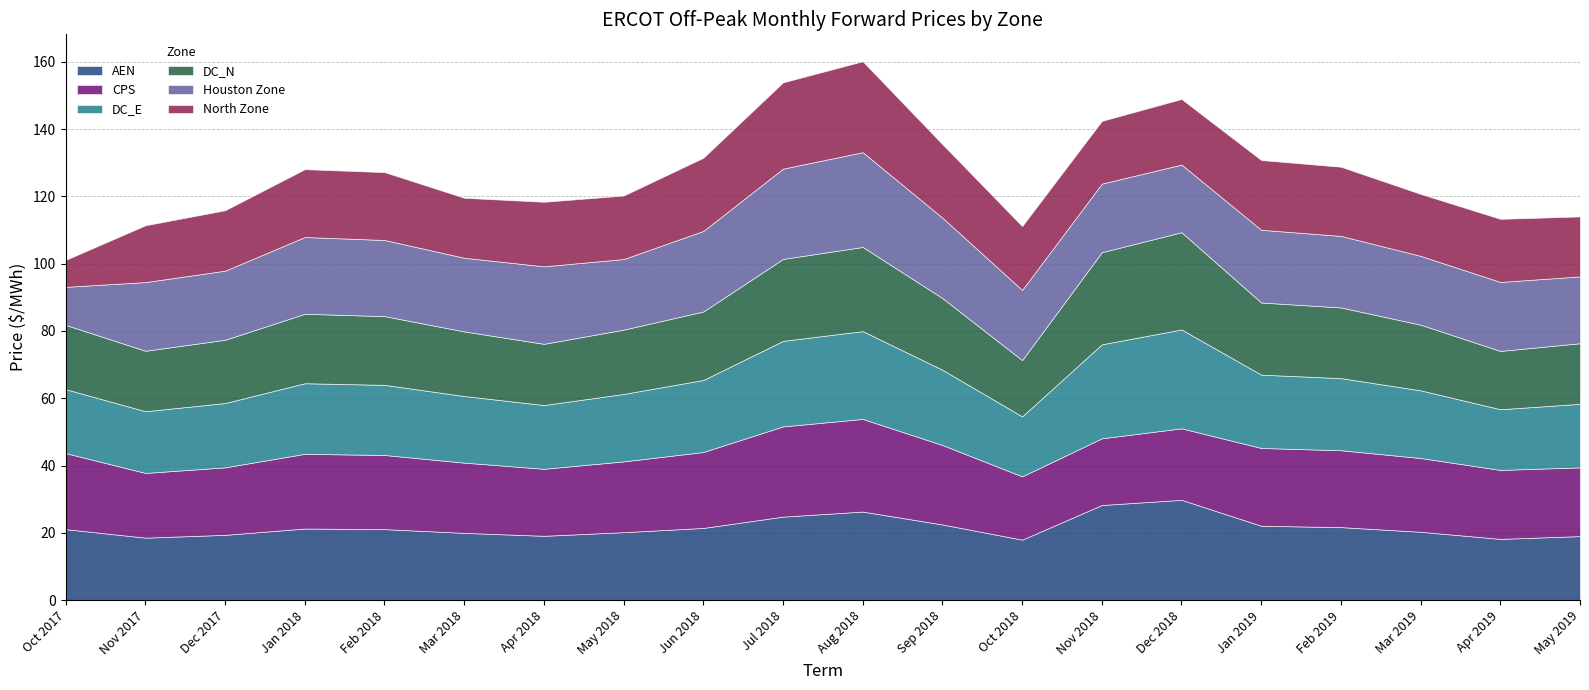

What is the total value across all series at Jun 2018?

131.5